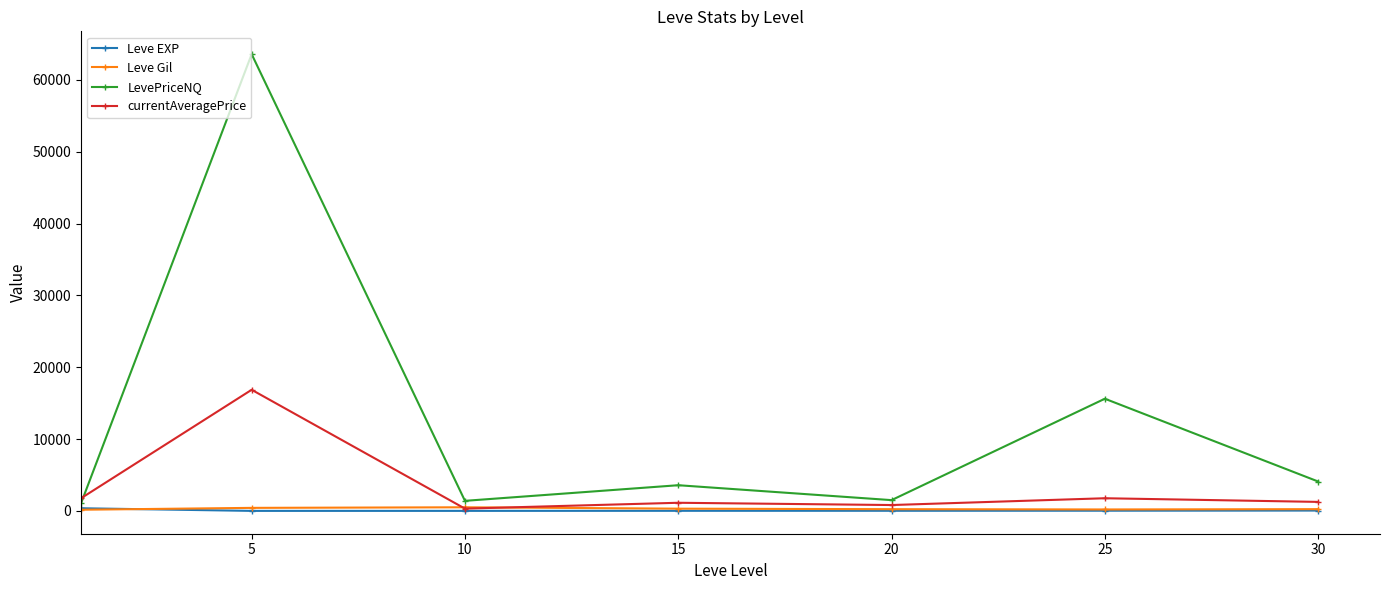

Which series has the widest spread of values?

LevePriceNQ